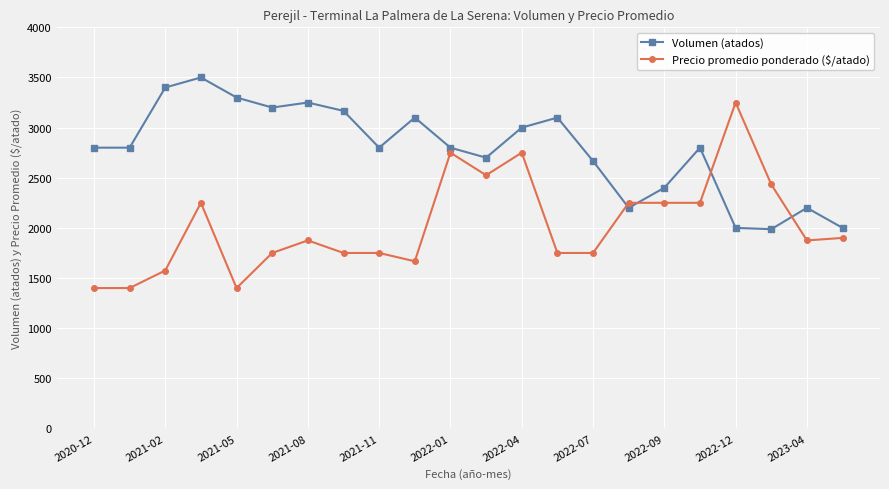

How many times do Precio promedio ponderado ($/atado) and Volumen (atados) cross each other?

4